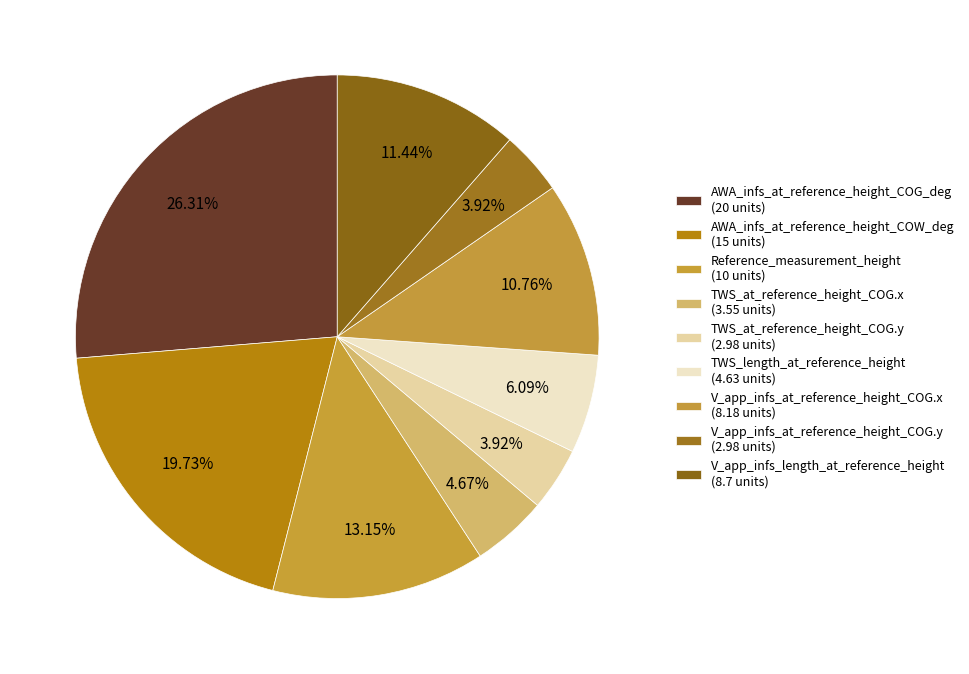

How many slices are in this pie chart?

9